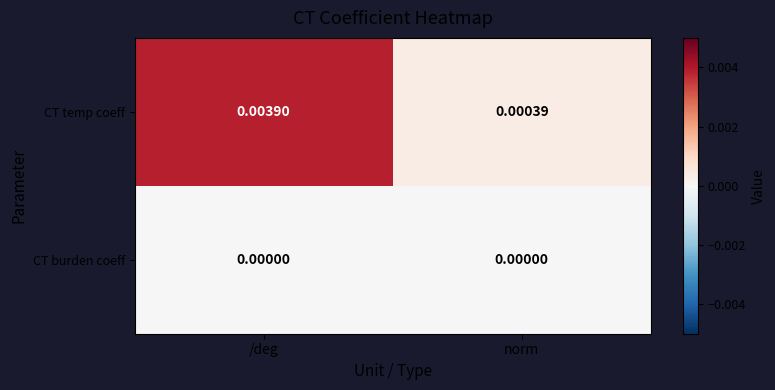

List the series in order of their overall mean, lowest first.

CT burden coeff, CT temp coeff